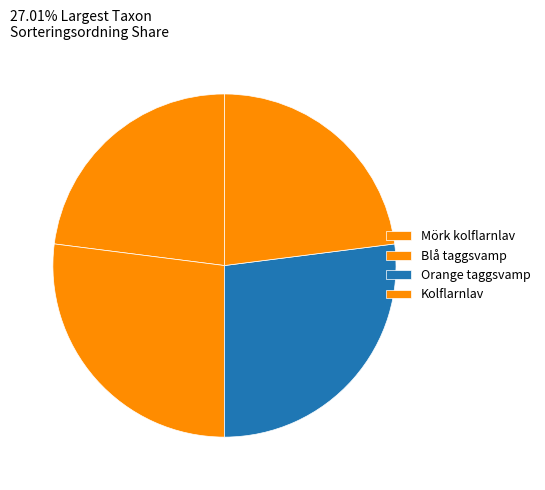

The Blå taggsvamp slice represents 27% of the pie. True or false?

True